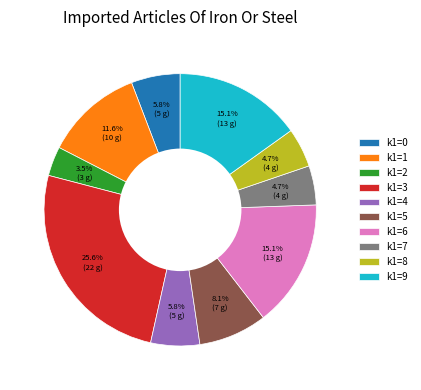

What is the smallest slice in the pie chart?

k1=2